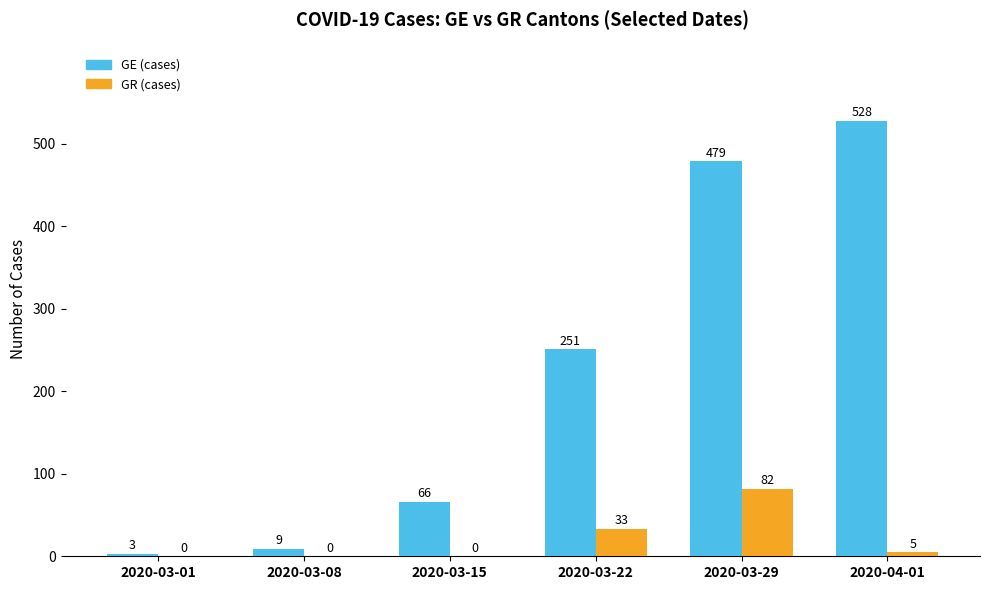

Between 2020-03-01 and 2020-03-08, which series saw the biggest shift?

GE (cases)